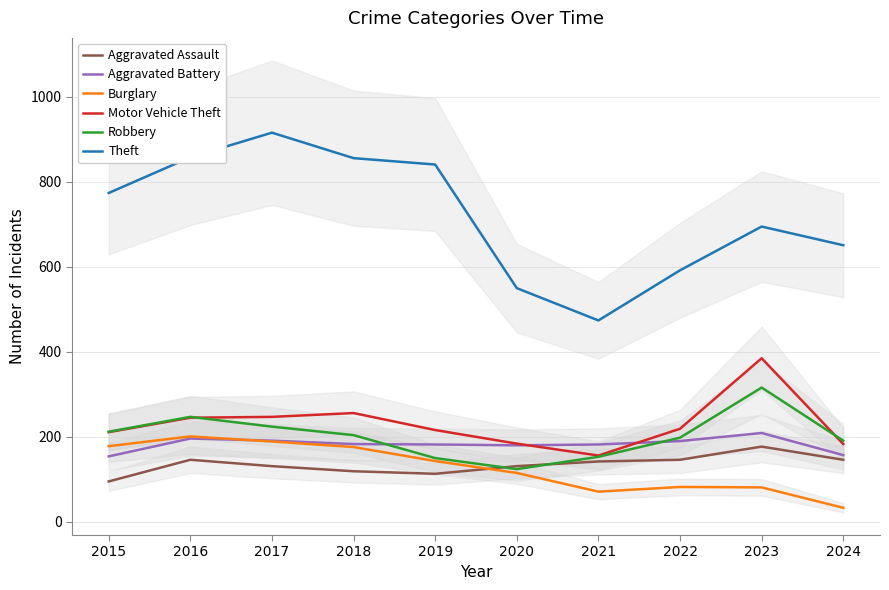

True or false: Theft and Burglary intersect in this chart.

False